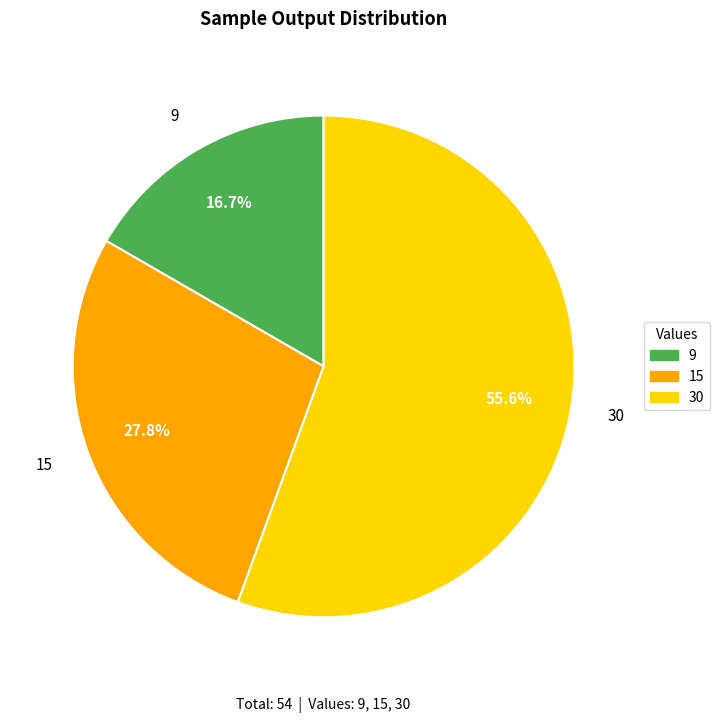

Which has a higher value, 15 or 30?

30